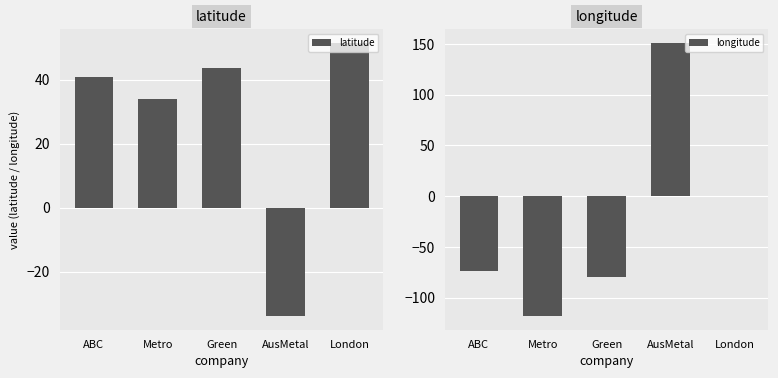

True or false: longitude has a value of -42.9 at ABC.

False